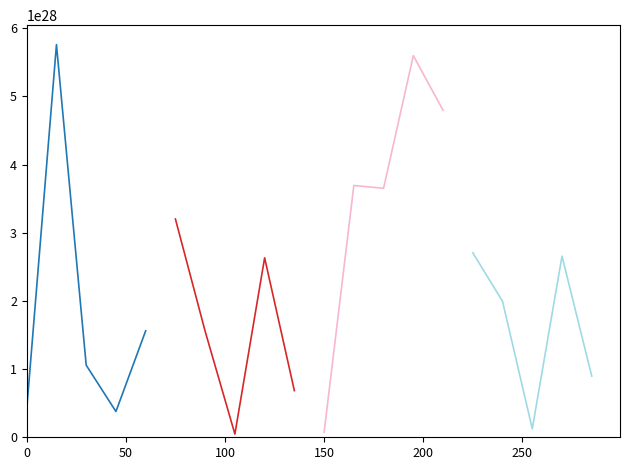

How many distinct data groups are displayed?

4